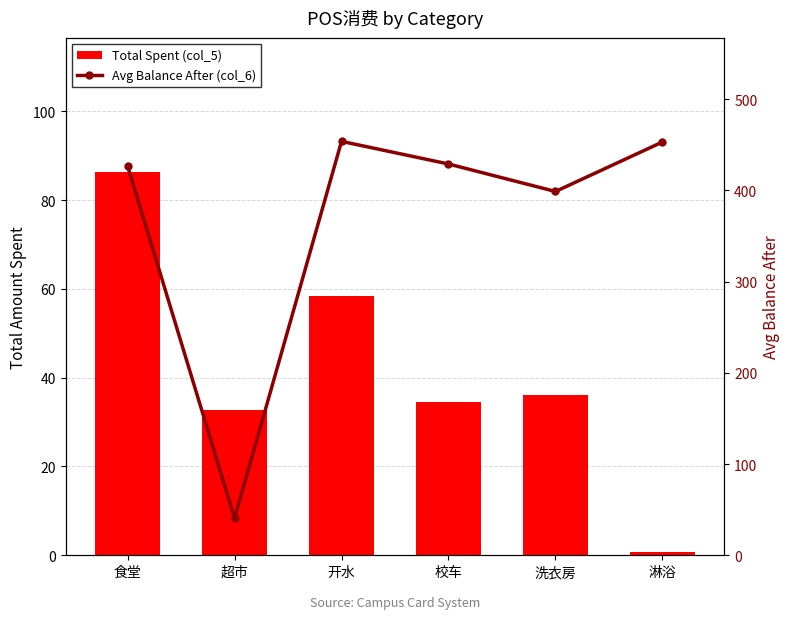

What position from the left is 食堂?

1